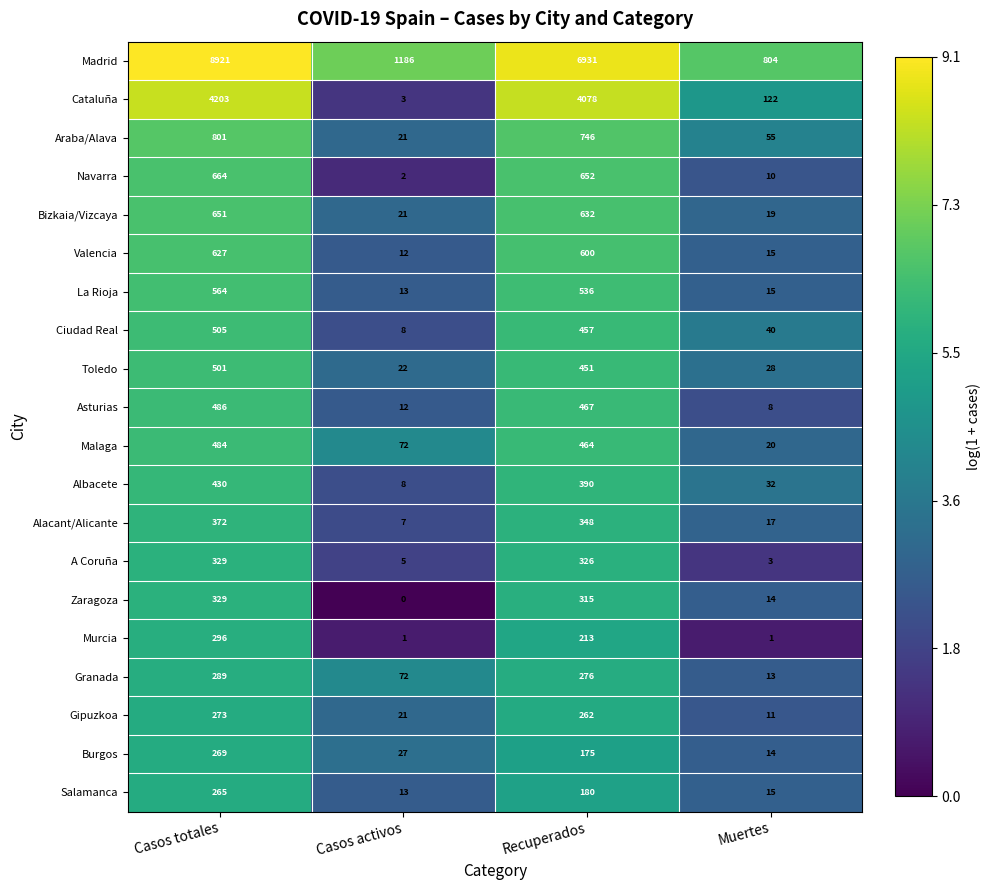

What is the maximum value shown in the chart?

8921